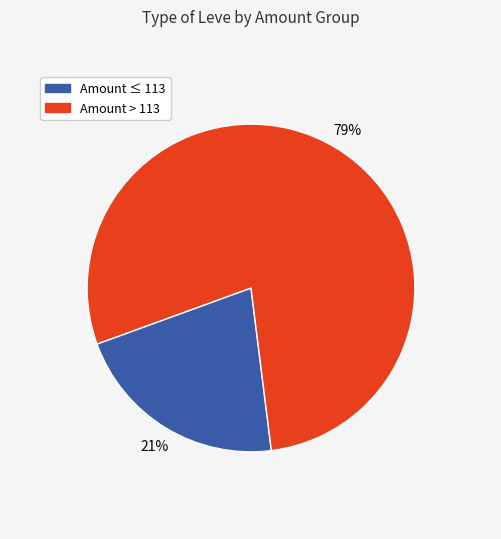

To the nearest percent, what is the average slice percentage?

50%